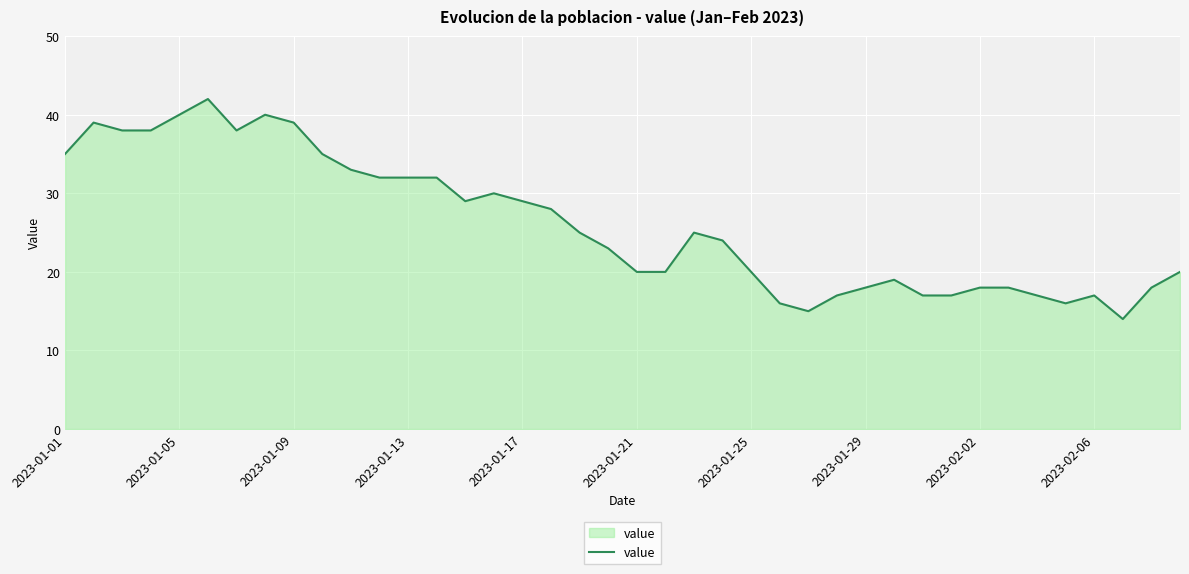

What is the maximum value shown in the chart?

42